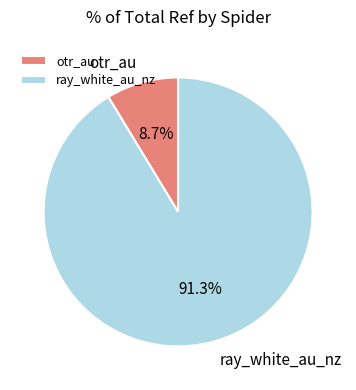

To the nearest percent, what is the difference between the largest and smallest slice percentages?

83%